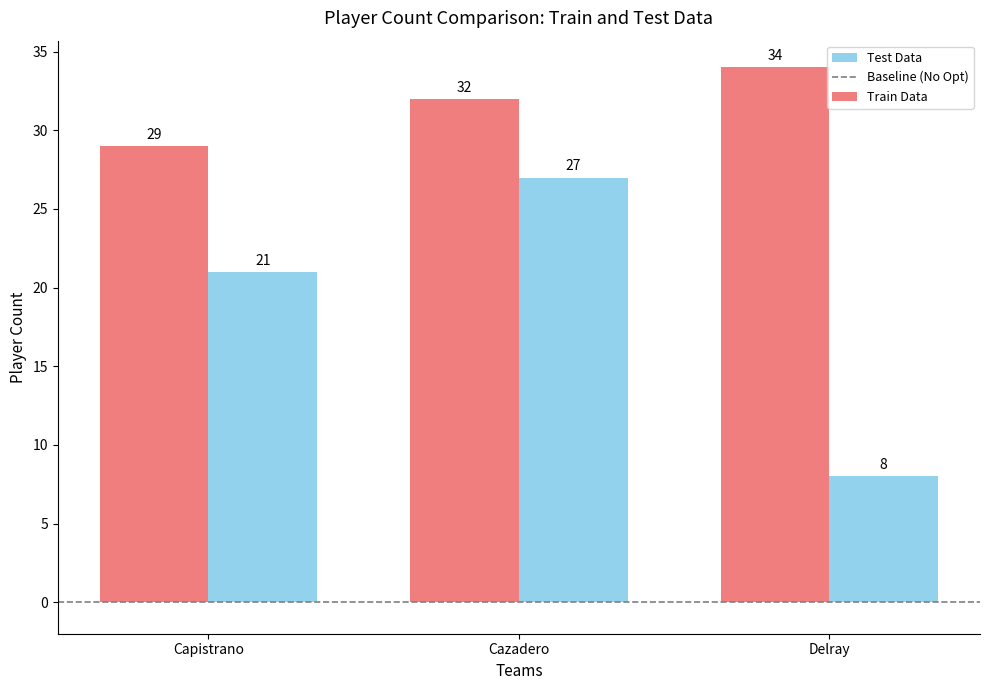

What is the difference between the second highest and minimum values in the Test Data series?

13